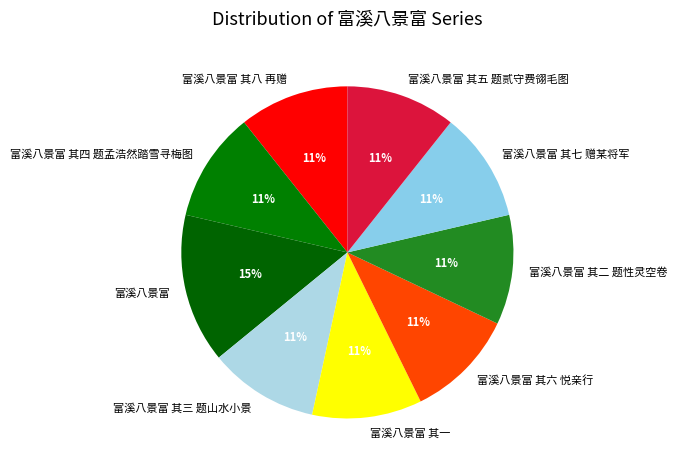

How many segments does this pie chart have?

9